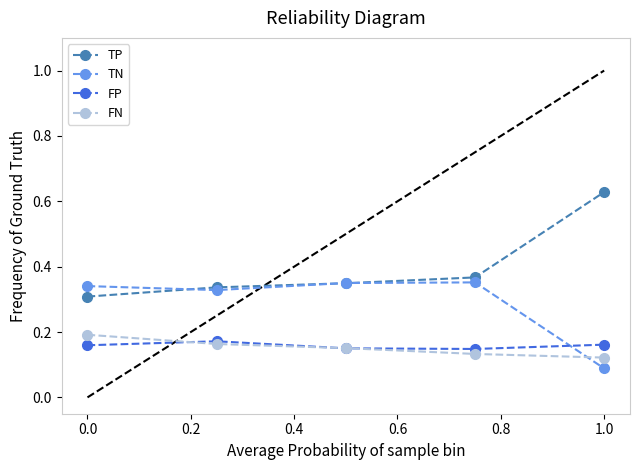

True or false: FP has more than 0 interior local peaks.

True